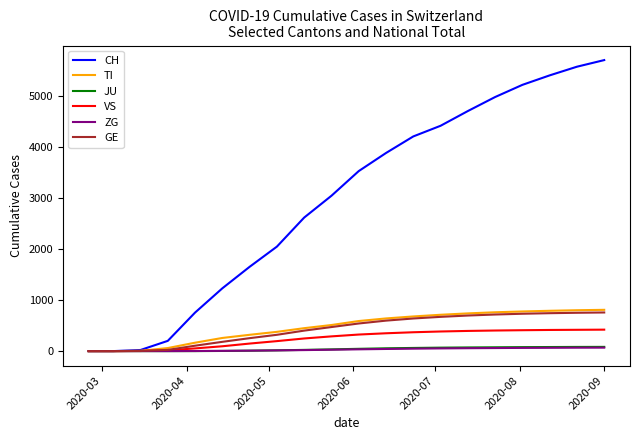

What is the sum of all TI values?

9456